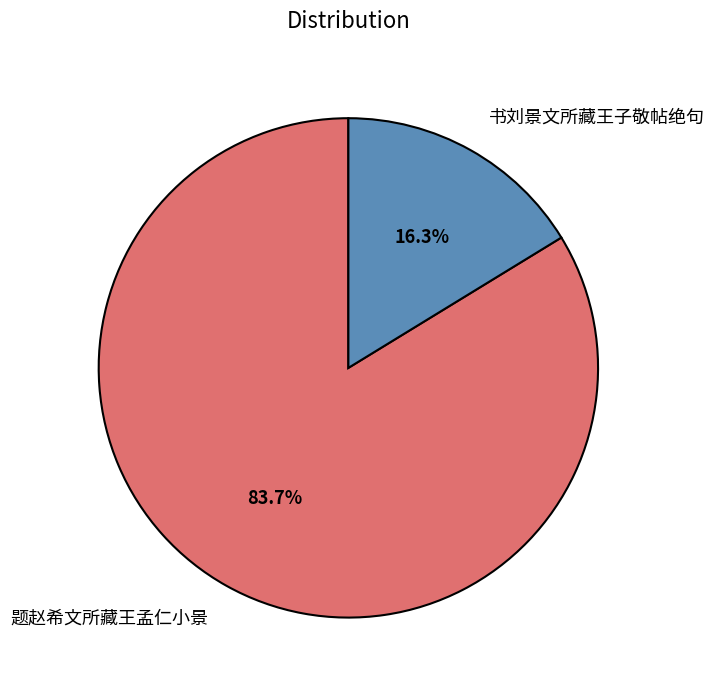

Which category has the biggest portion of the pie?

题赵希文所藏王孟仁小景